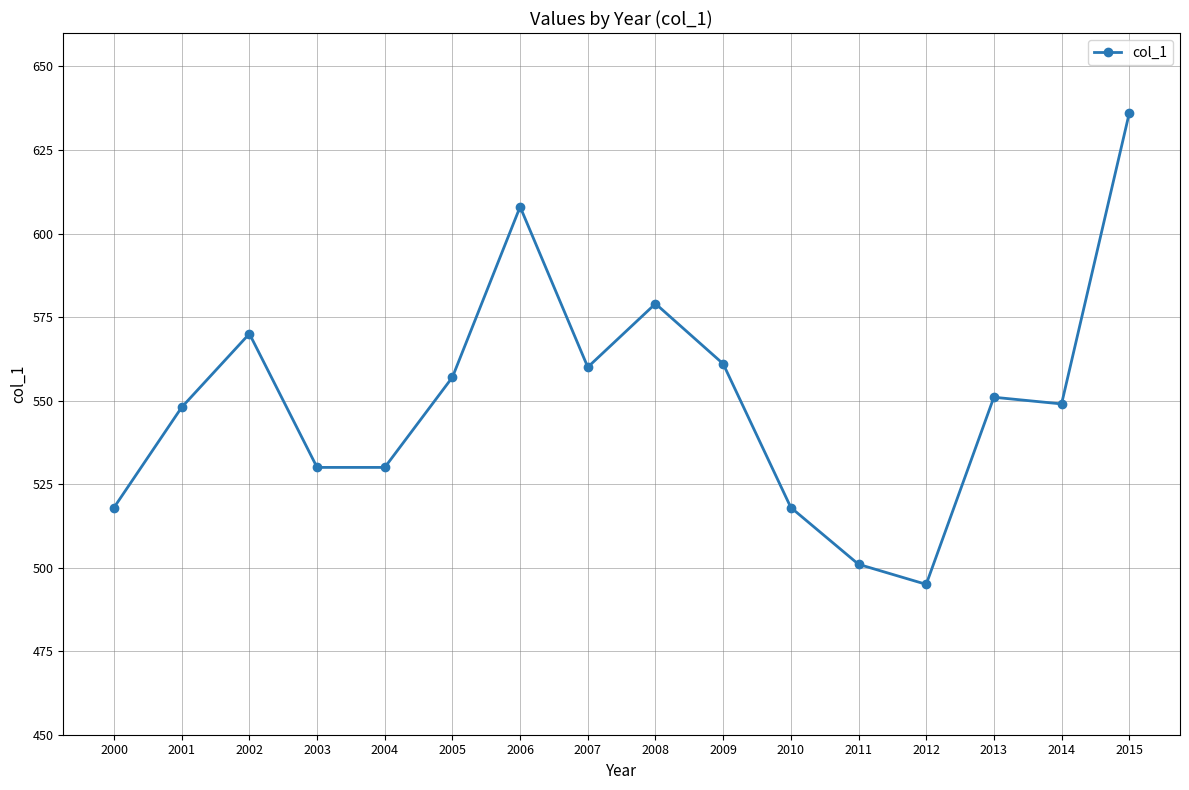

What is the difference between the values at 2008 and 2013?

28